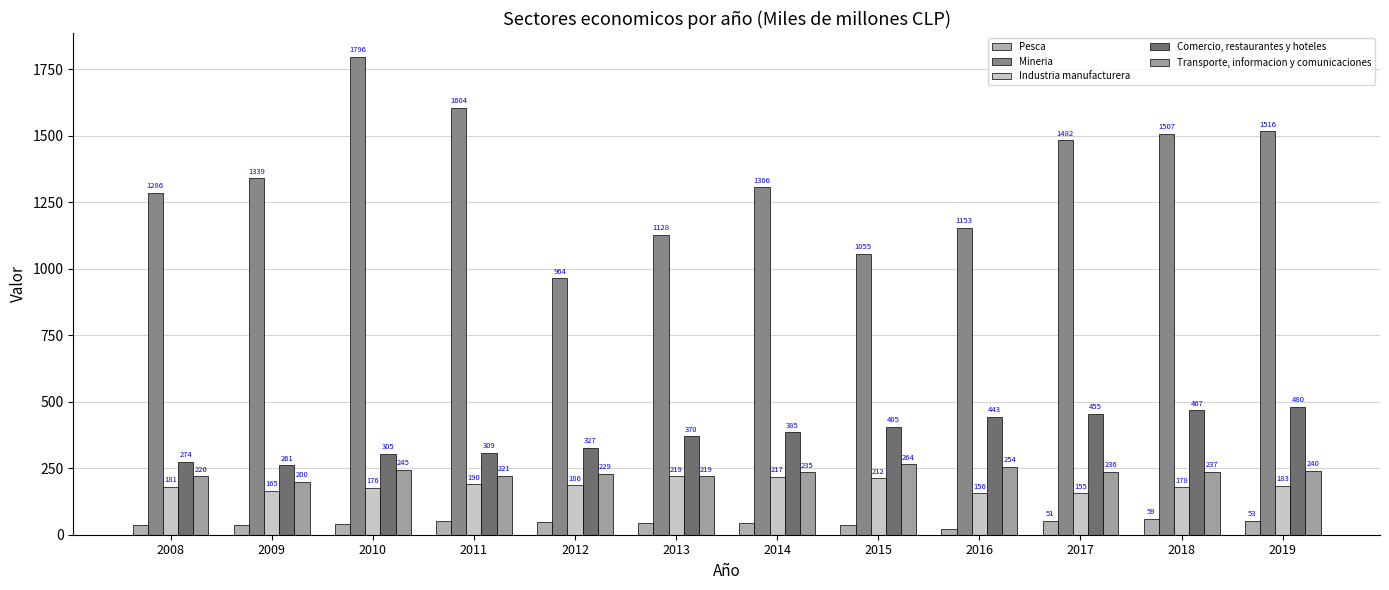

Rank the series at 2018 from highest to lowest value.

Mineria, Comercio, restaurantes y hoteles, Transporte, informacion y comunicaciones, Industria manufacturera, Pesca